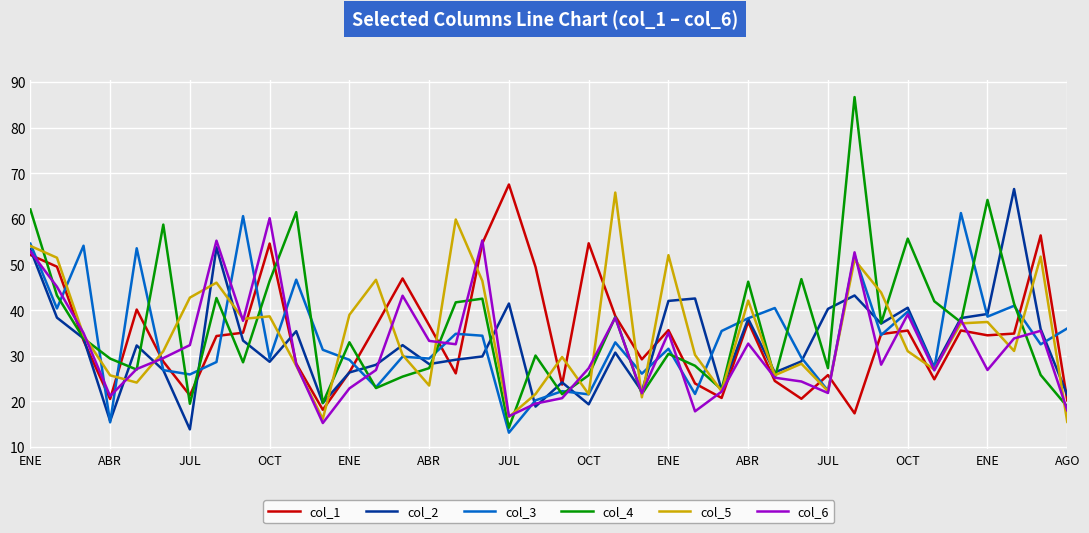

True or false: col_5 and col_2 cross at least once.

True